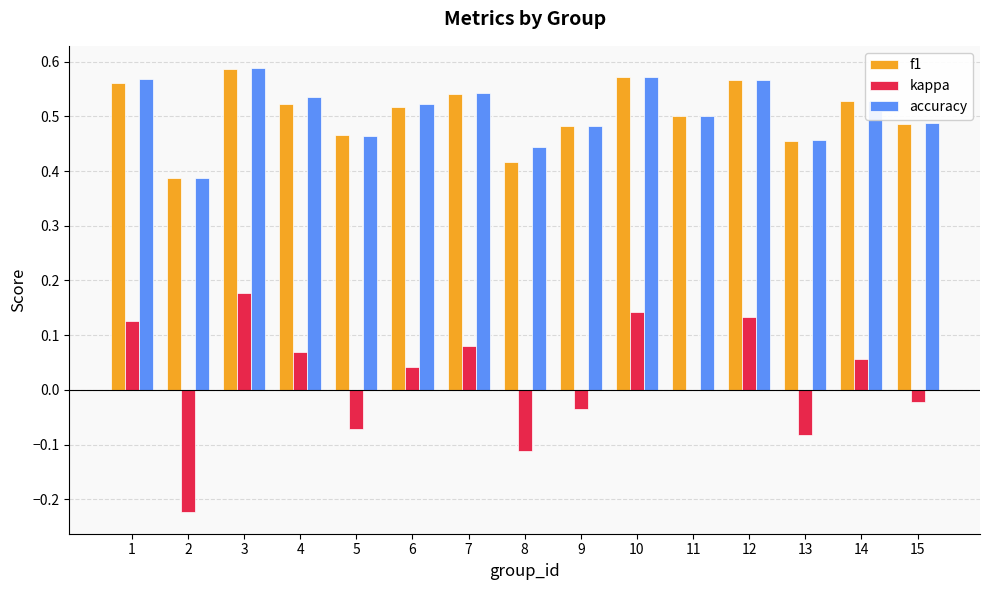

Where is f1 nearest to the value 0?

2